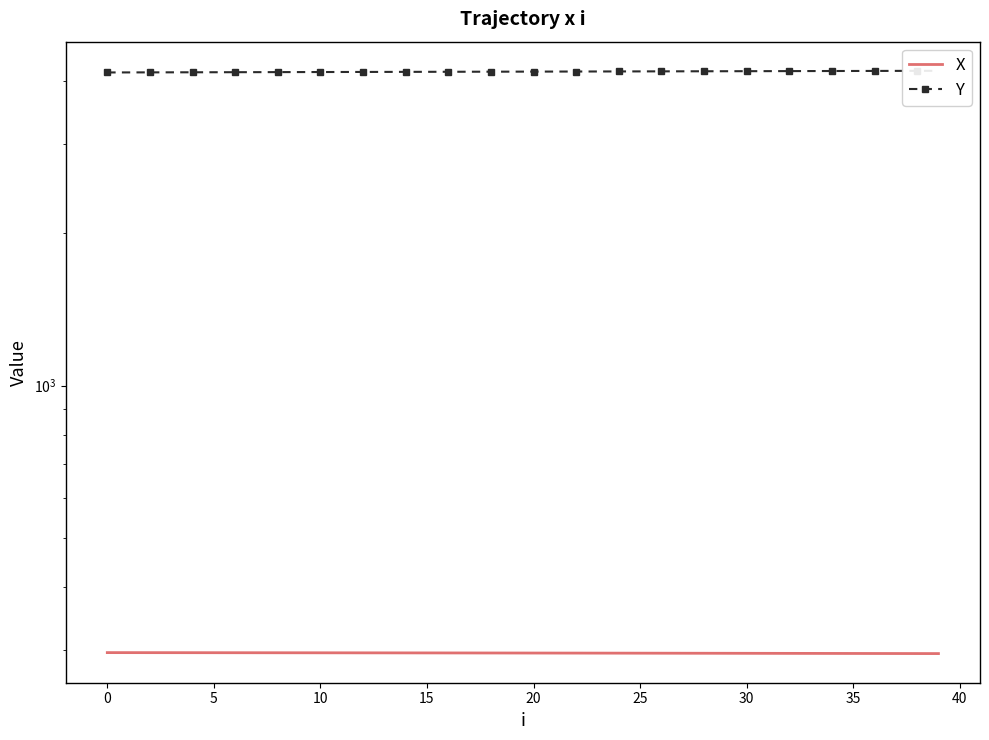

What is the sum of the Y values at 28 and 26?

8360.1